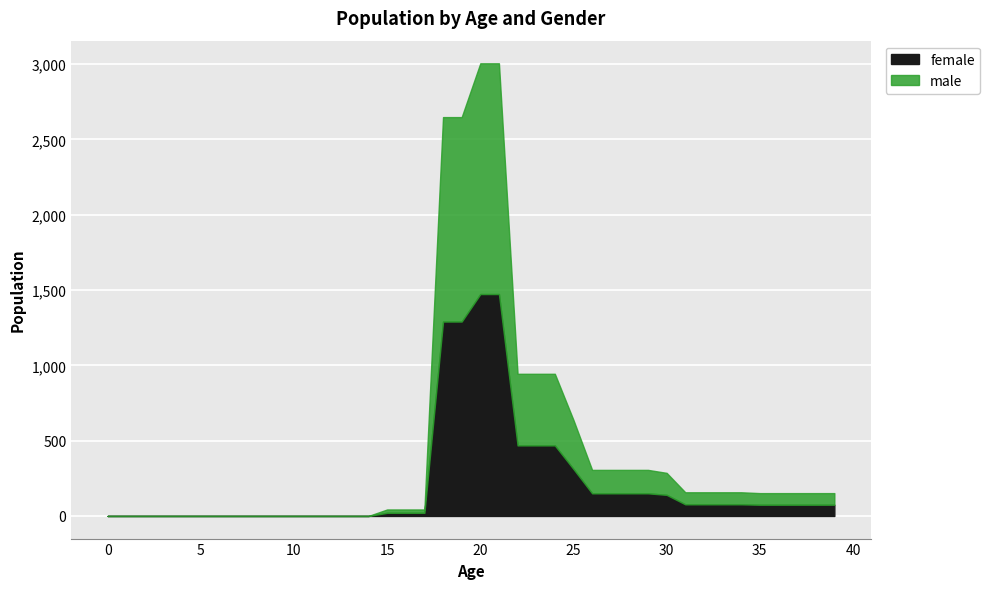

Which series has the largest range (max minus min)?

male